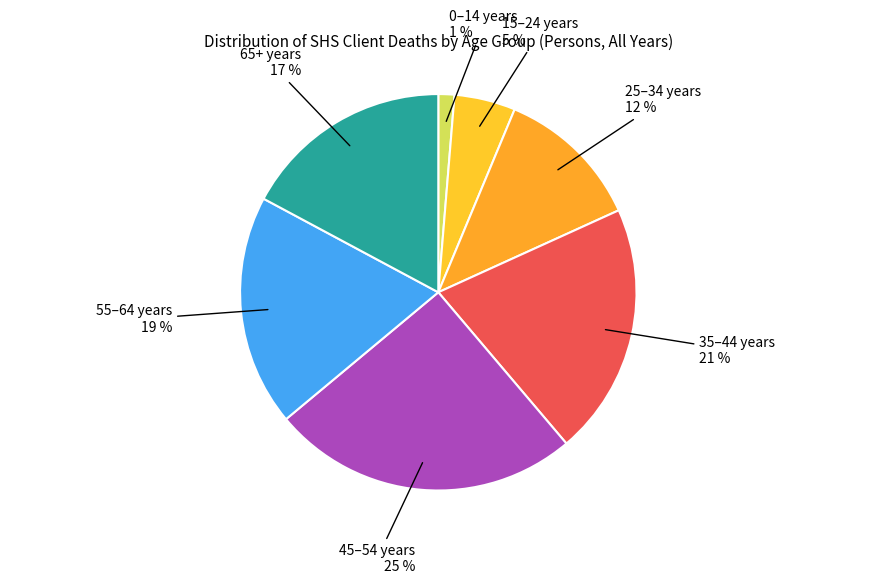

Count the number of slices in the pie.

7